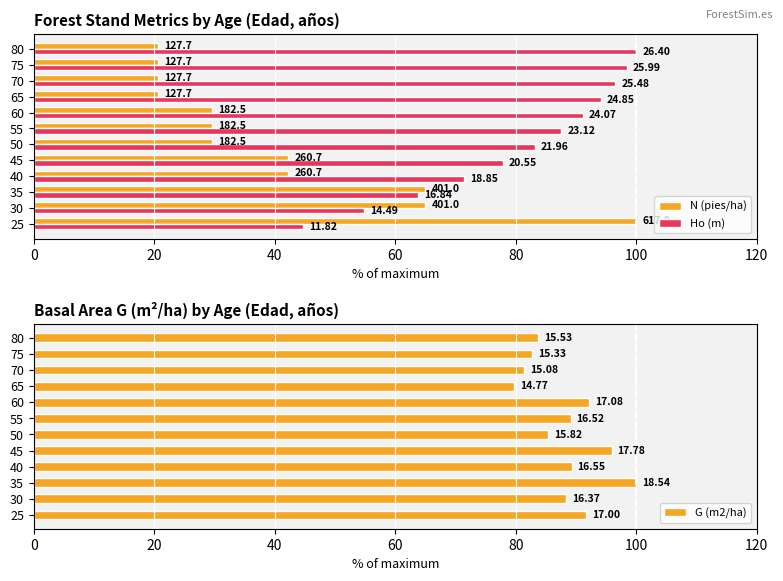

How many bars are there in total?

36